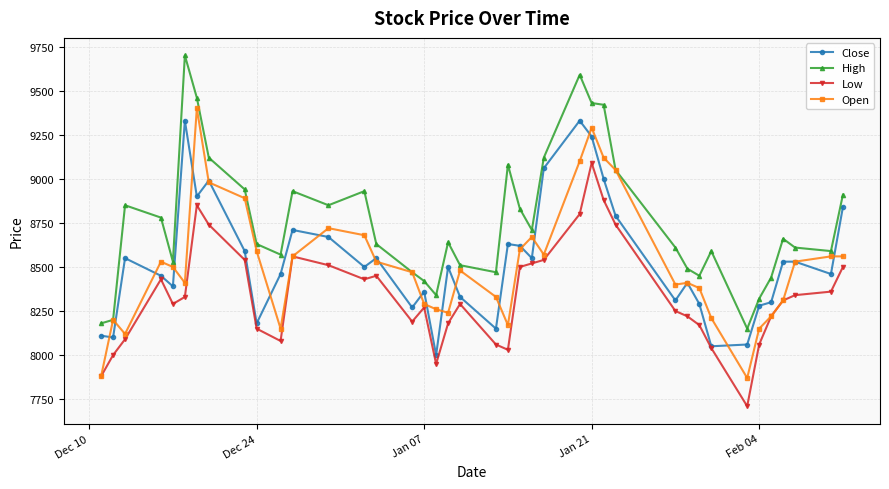

What is the maximum value for Open?

9400